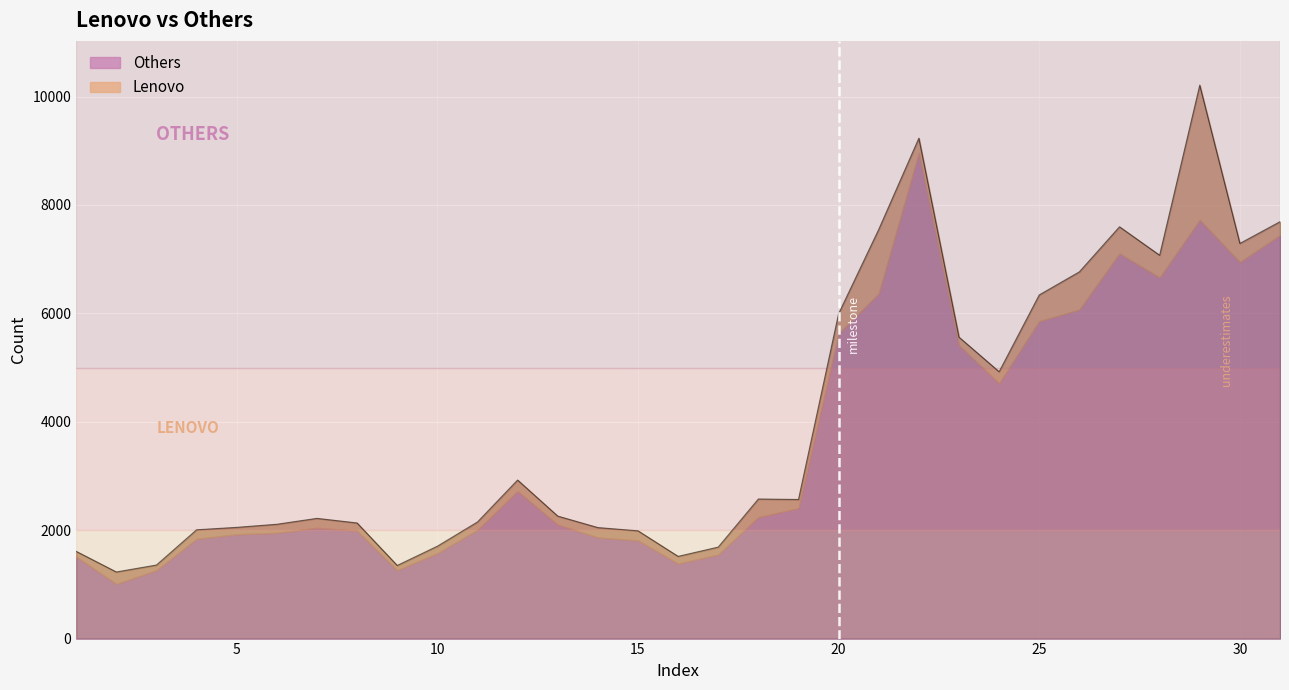

How many data points are above 2260?

15